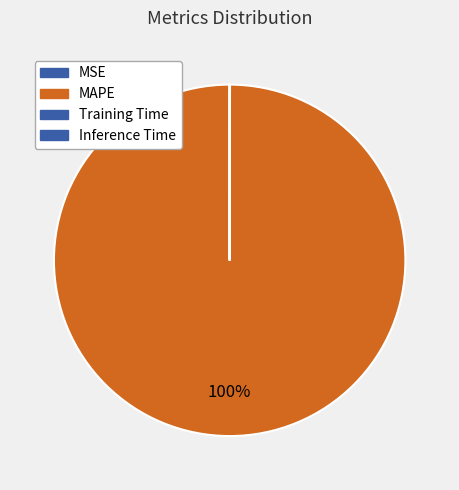

Count the number of slices in the pie.

4